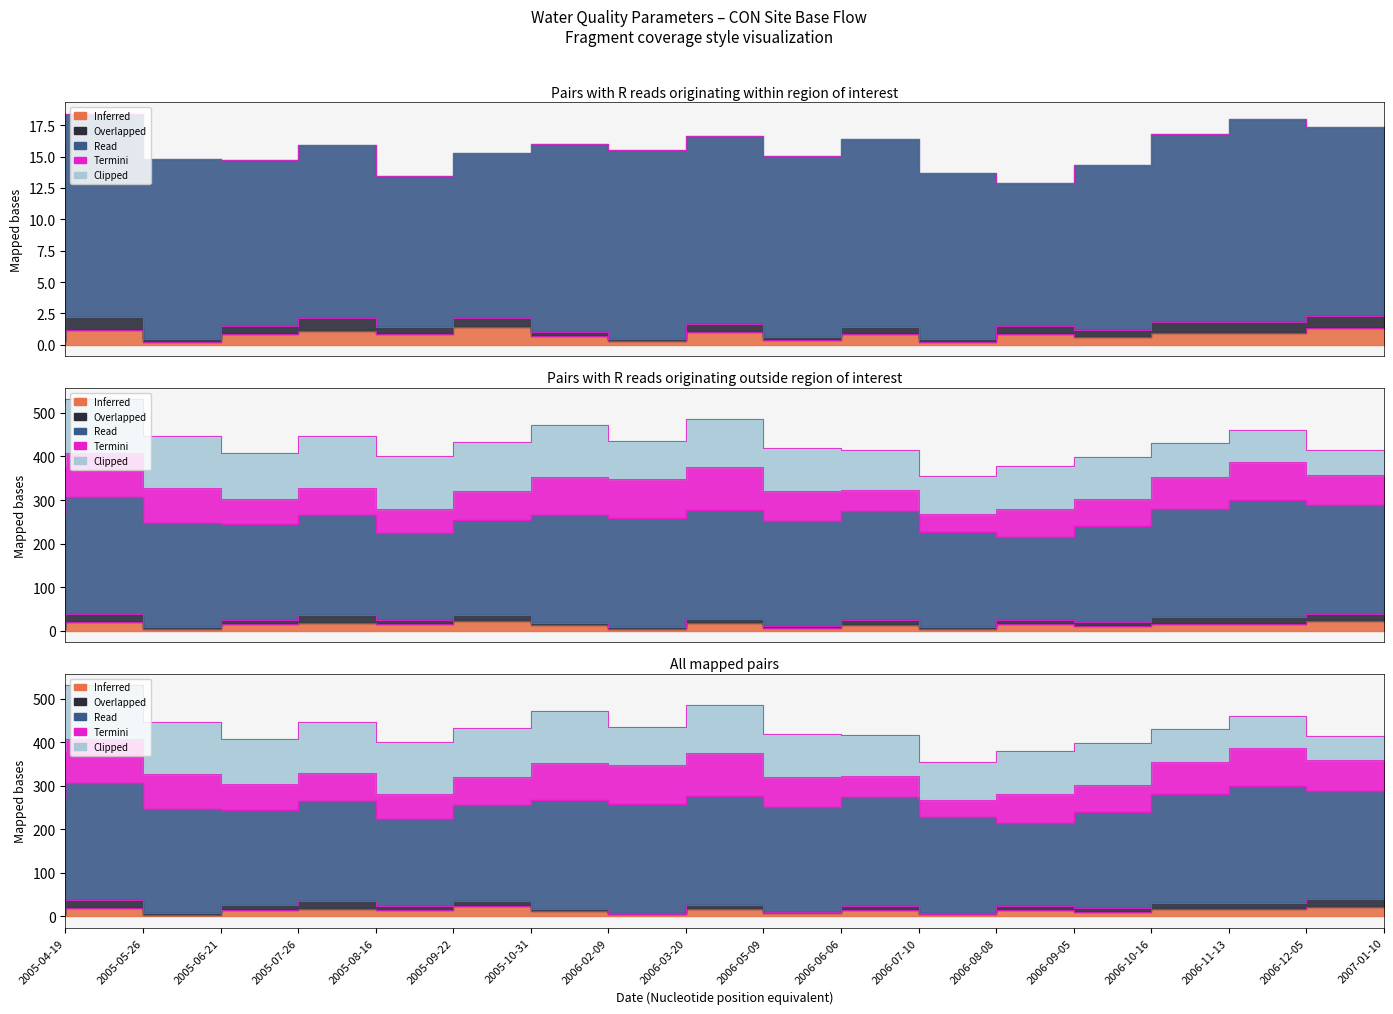

What is the value of the Read (Alk) point at the 18th from the left?

250.0